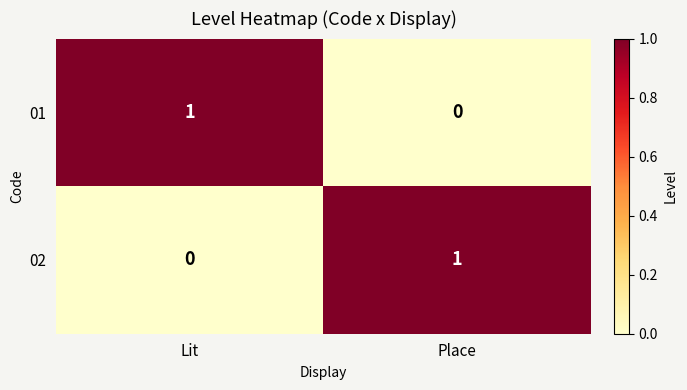

At how many categories does at least one series exceed 0?

2